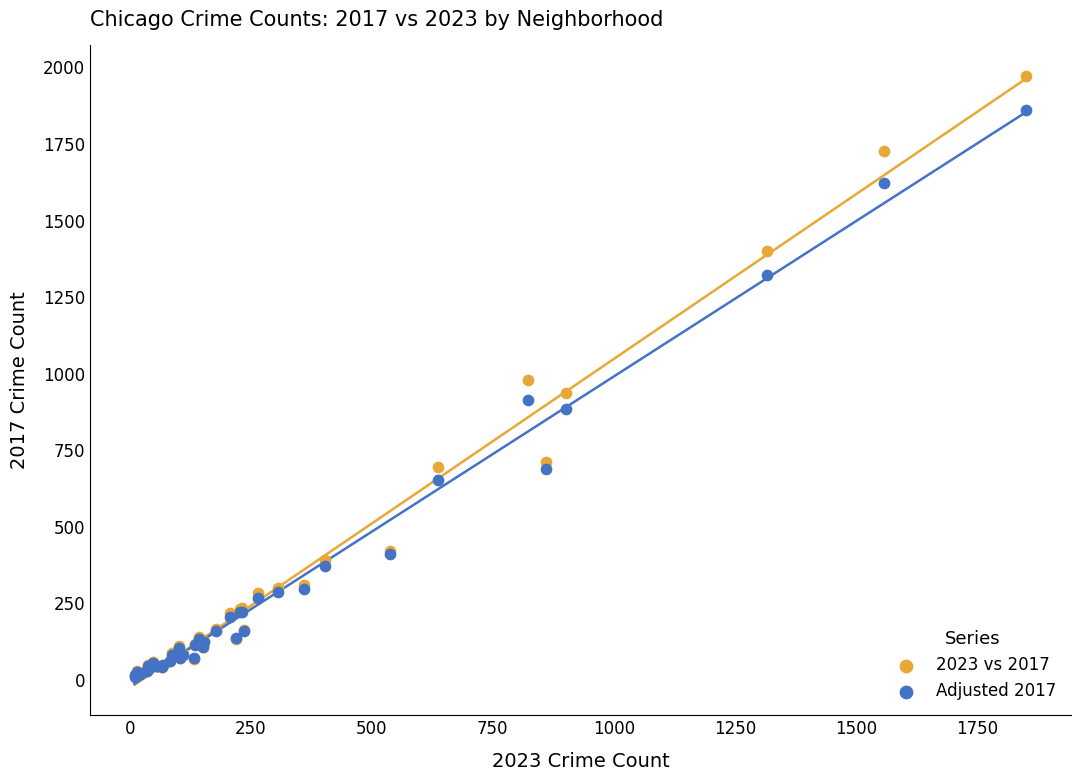

Which series has the largest Y range (max minus min)?

2023 vs 2017